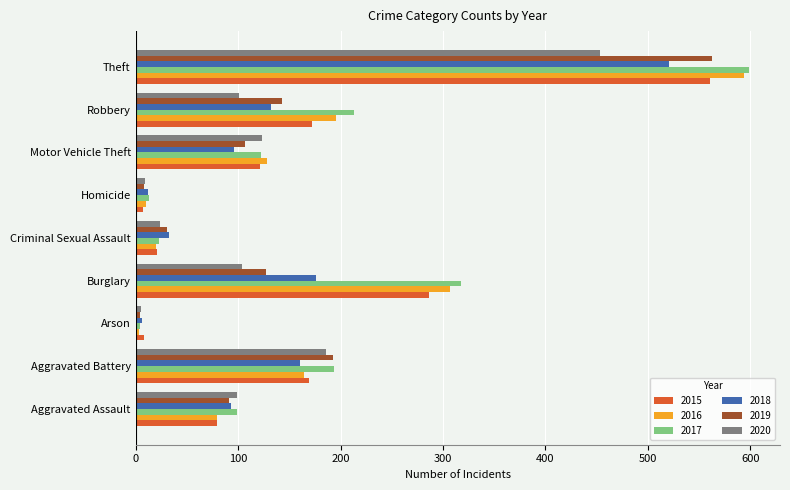

The 2016 series shows 164 at Aggravated Battery. True or false?

True